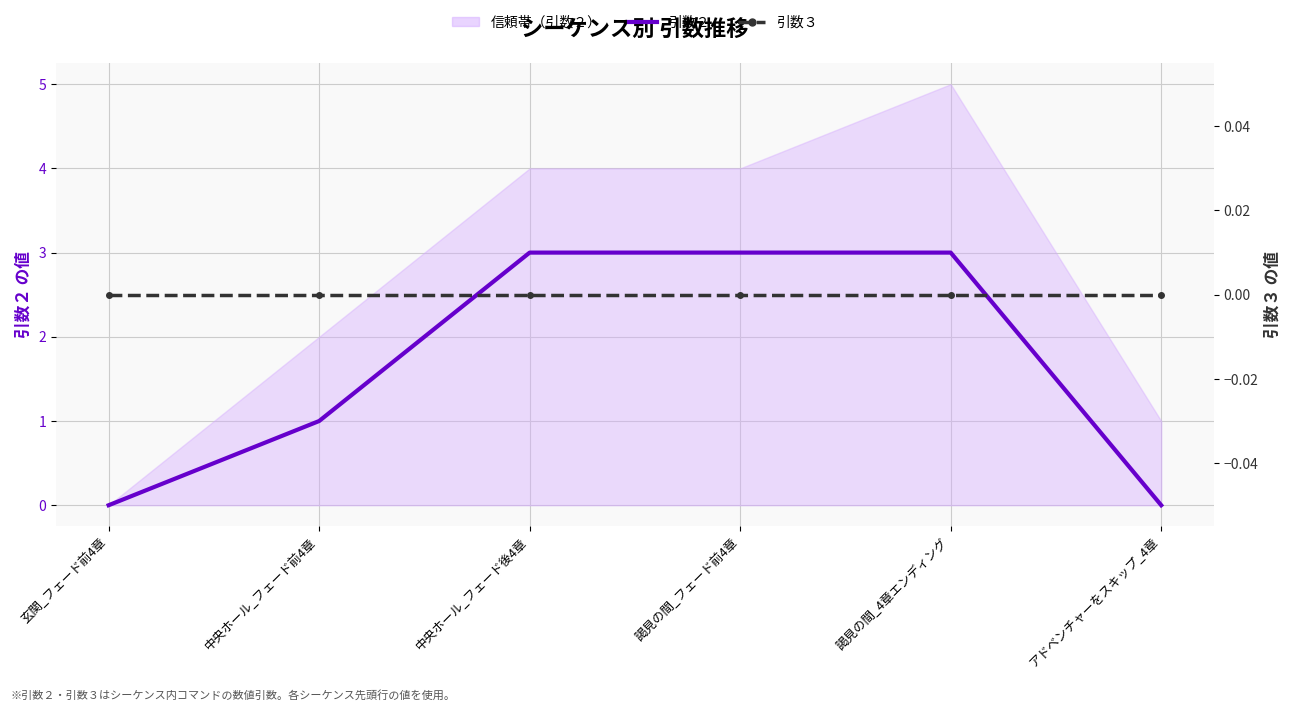

What is the approximate value of 引数２ at 謁見の間_4章エンディング?

3